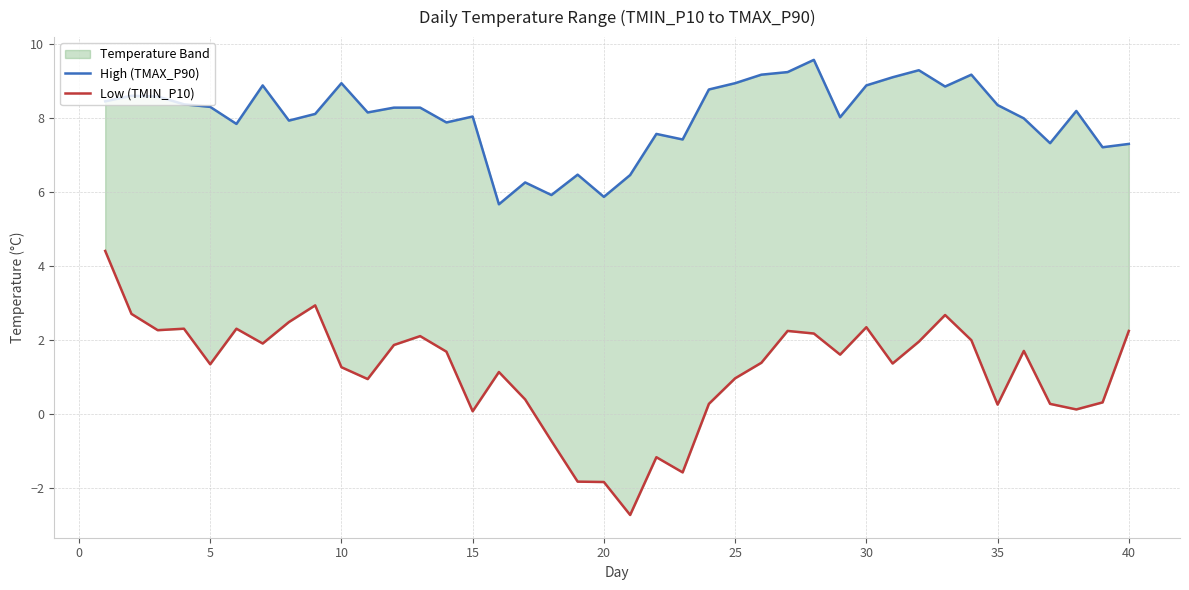

How many lines are shown in the chart?

2